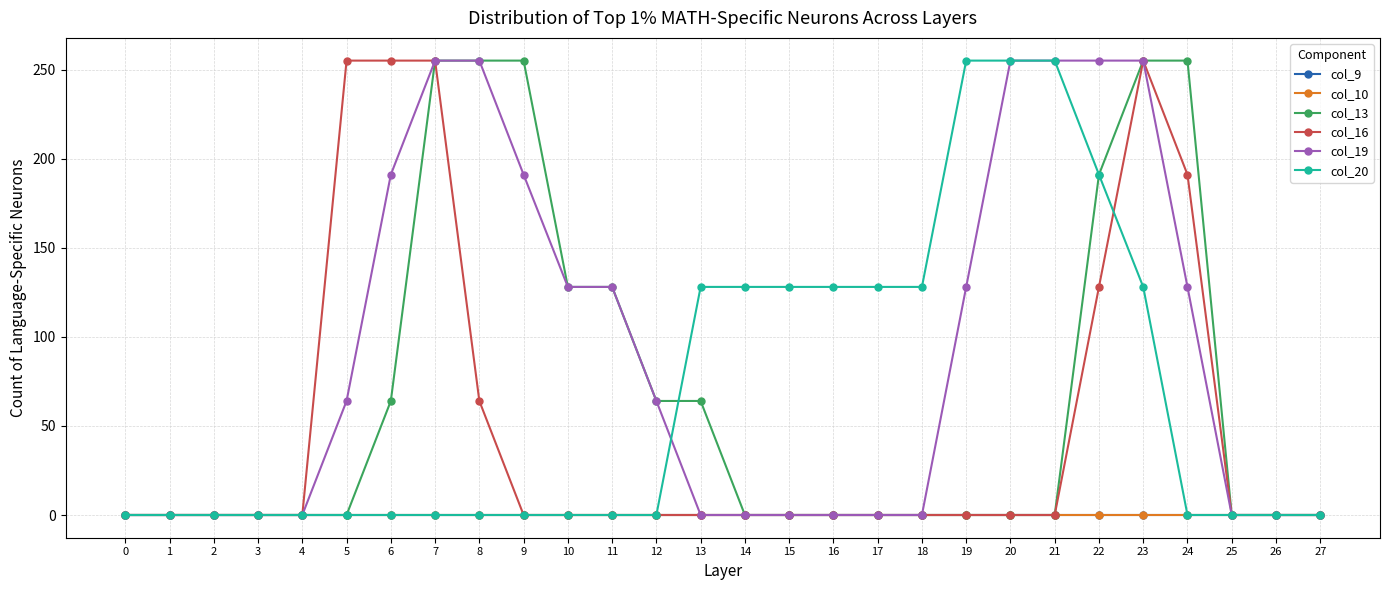

Which series has the largest range (max minus min)?

col_13